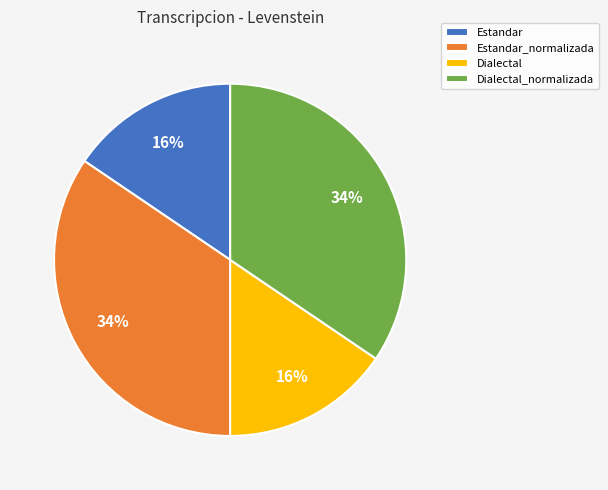

Count the number of slices in the pie.

4